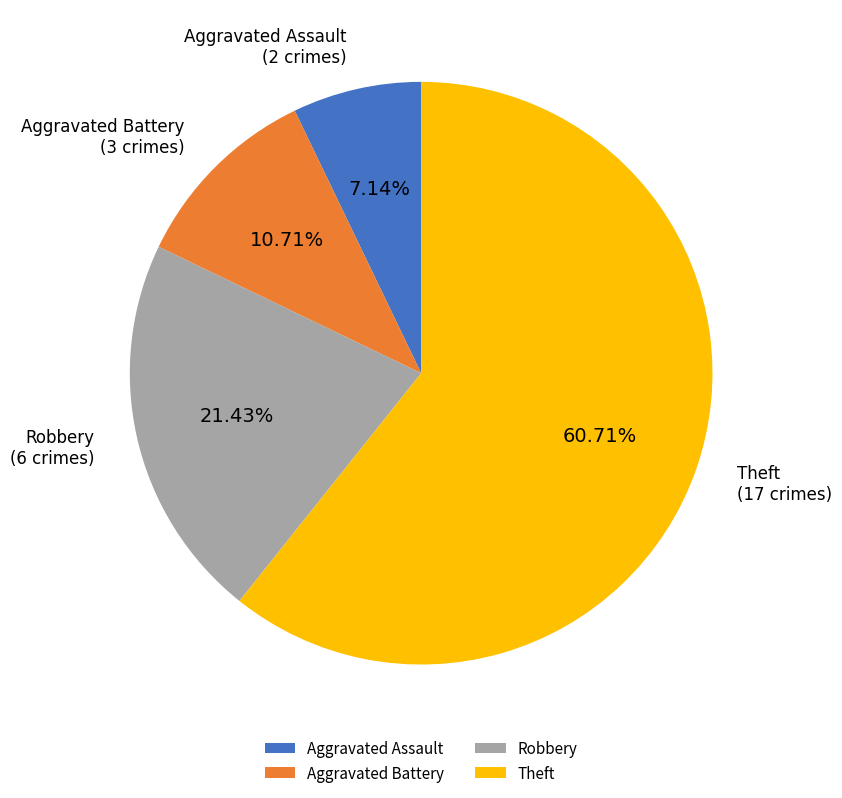

To the nearest percent, what percentage of the pie is Aggravated Battery?

11%